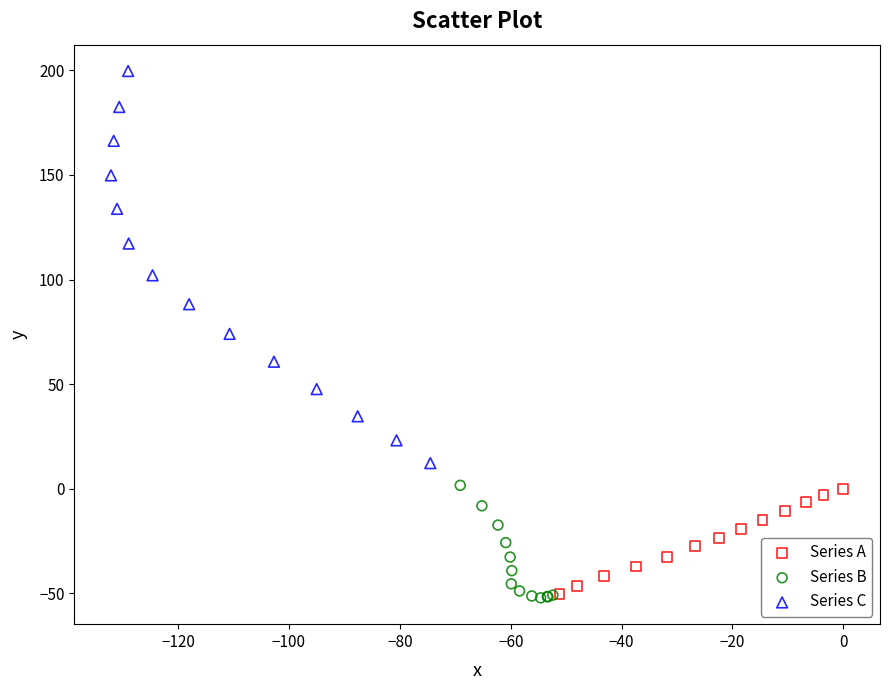

Which series reaches the maximum Y coordinate?

Series C